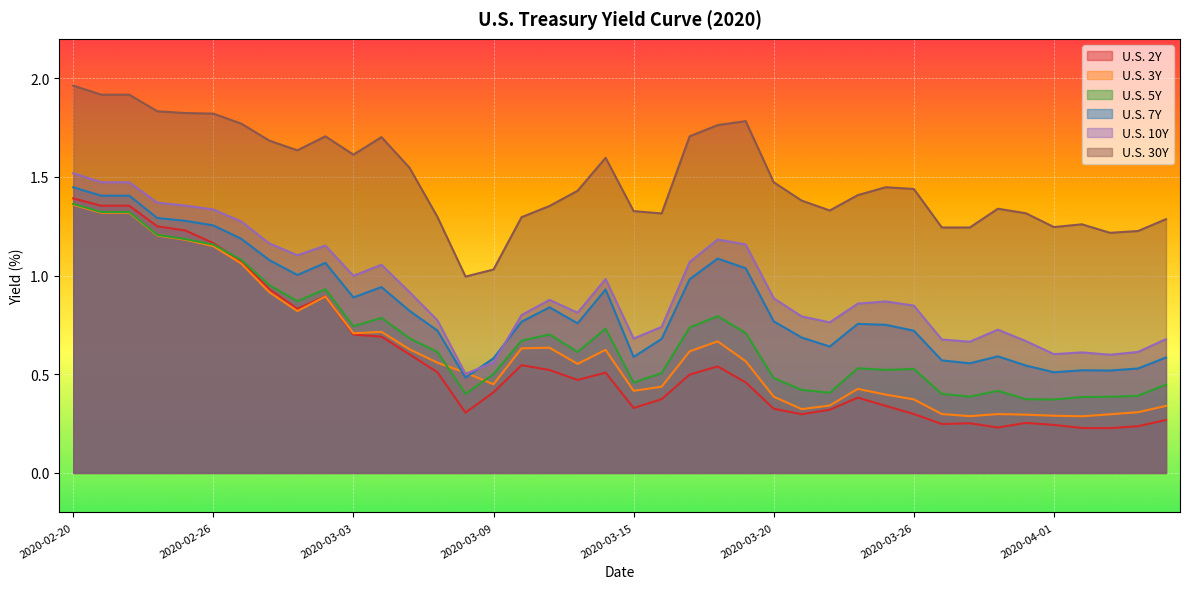

What is the average value of the U.S. 2Y series?

0.6